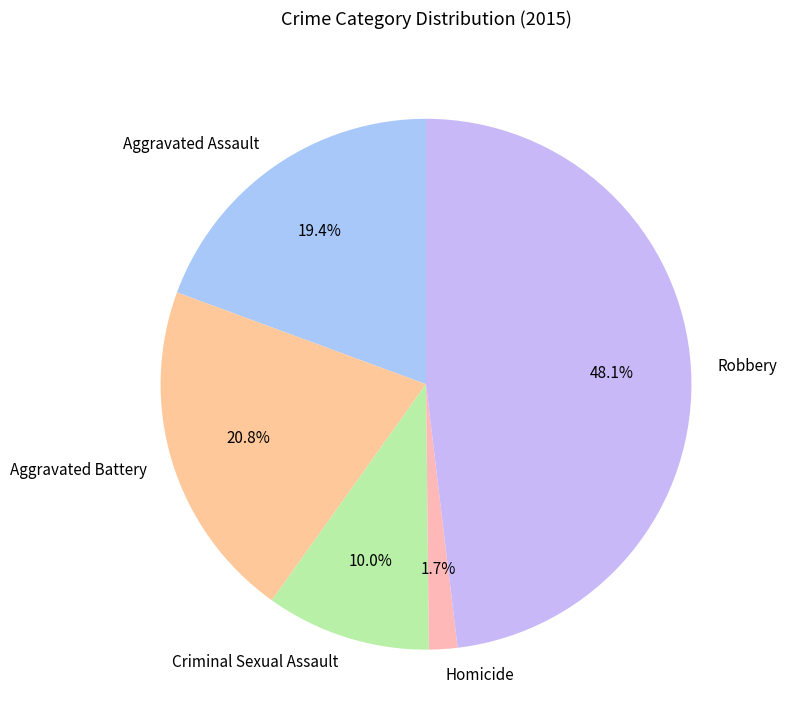

Is the sum of Aggravated Battery and Criminal Sexual Assault greater than half?

No